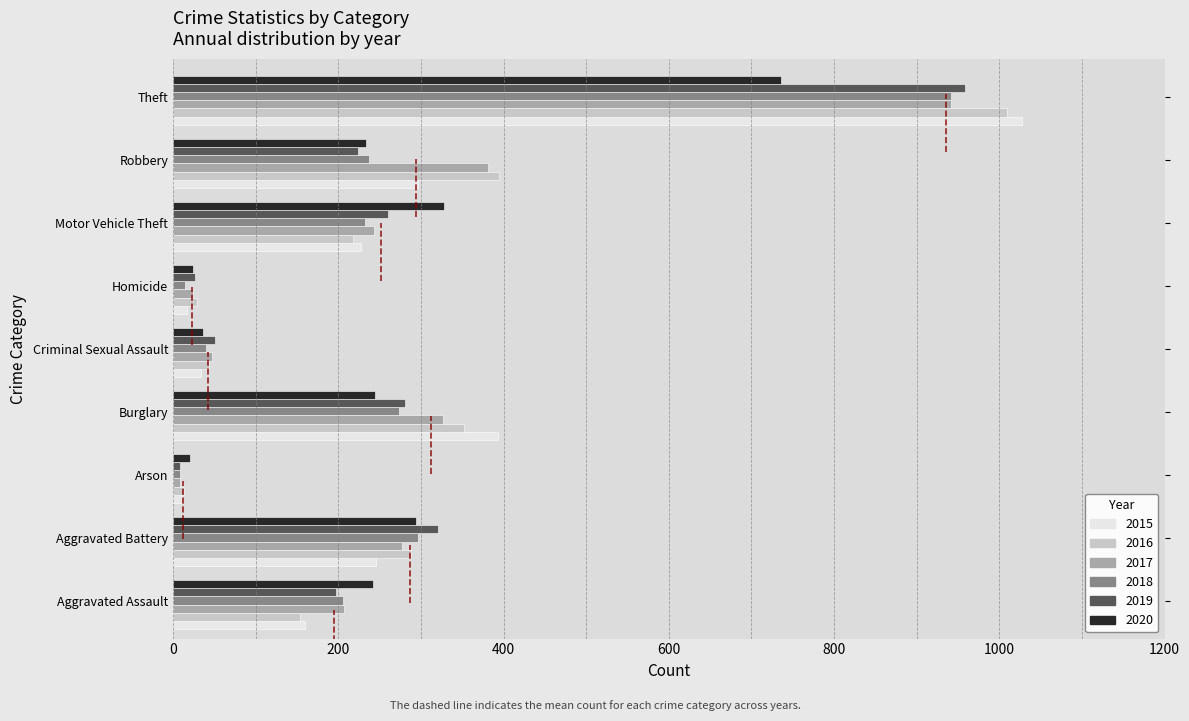

What is the difference between the maximum and minimum values in the 2017 series?

932